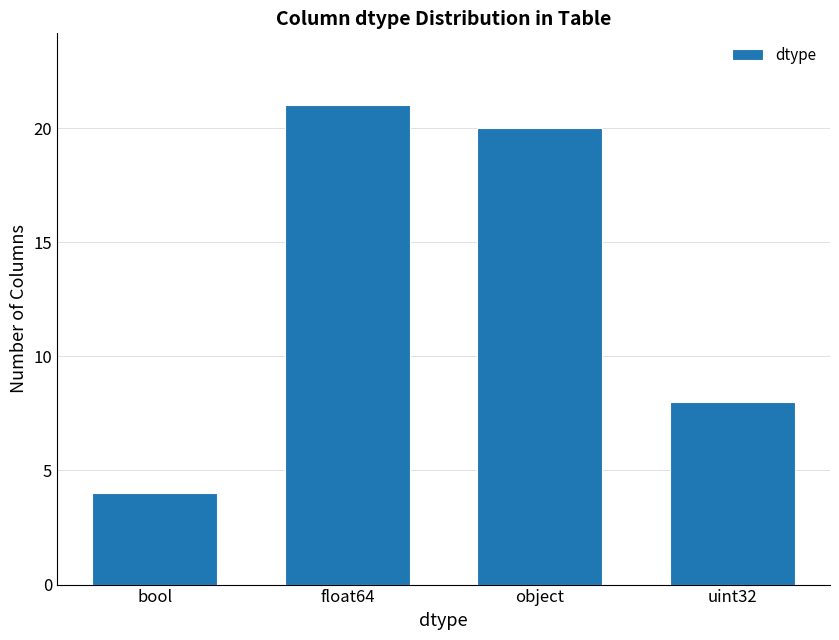

Reading left to right, transcribe all the data shown in this chart.

4	21	20	8